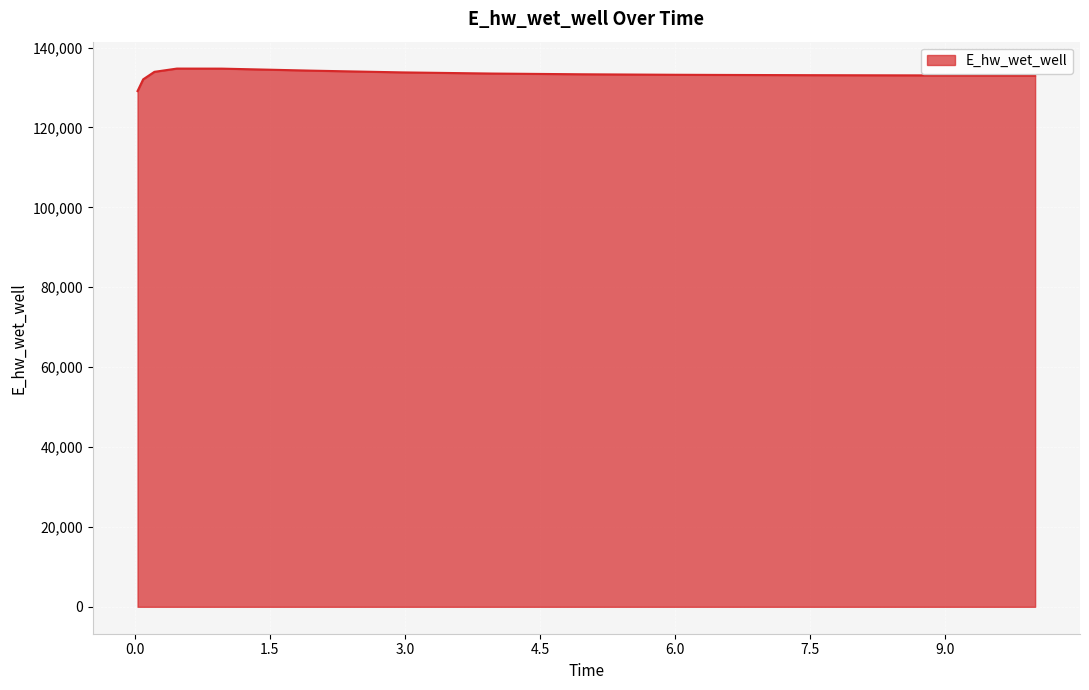

What is the maximum value shown in the chart?

134748.4